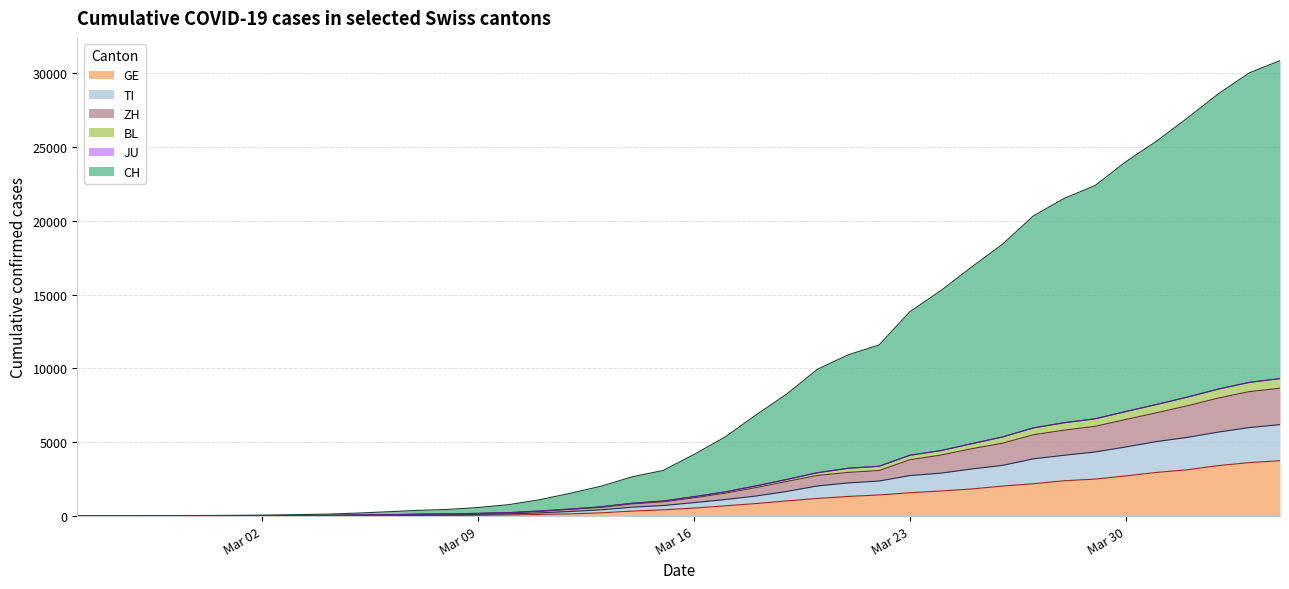

What is the label of the 28th point from the right?

2020-03-08